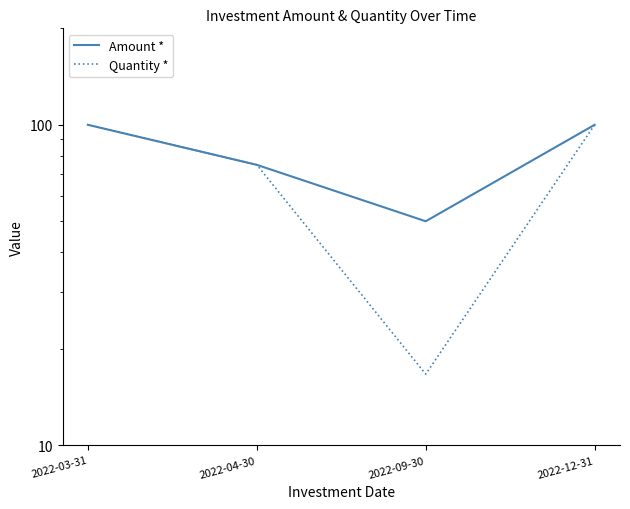

What is the sum of the Amount * values at 2022-03-31 and 2022-04-30?

175.0